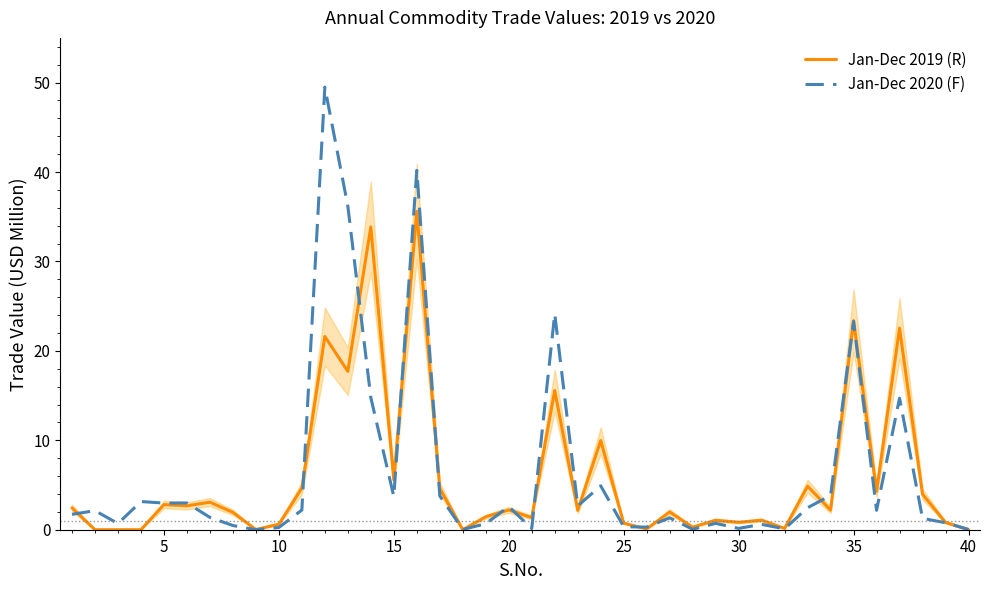

How many distinct data groups are displayed?

2